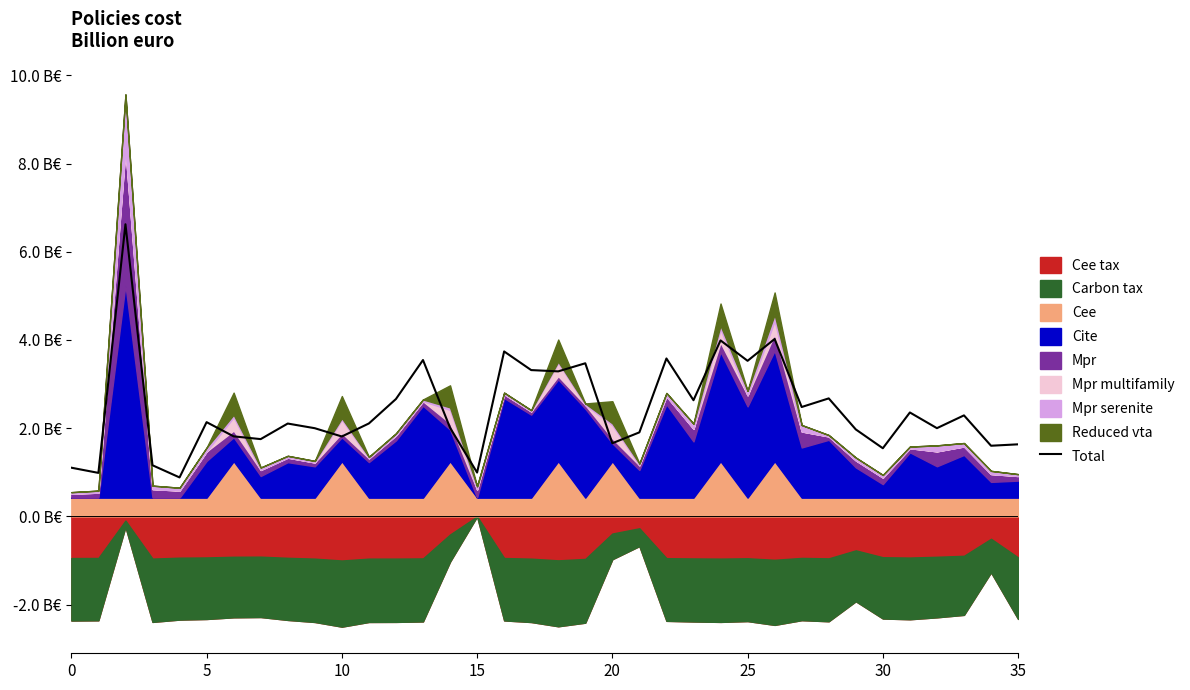

How many interior local valleys (lower than both neighbors) does the data have?

13